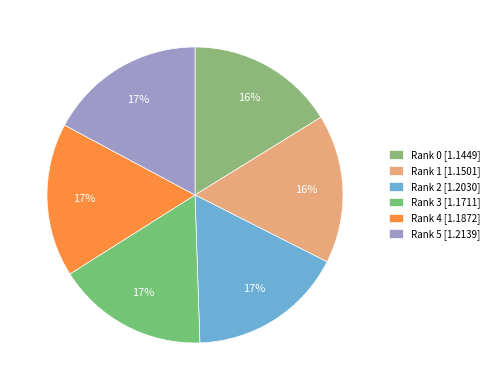

Between Rank 2 and Rank 1, which is larger?

Rank 2